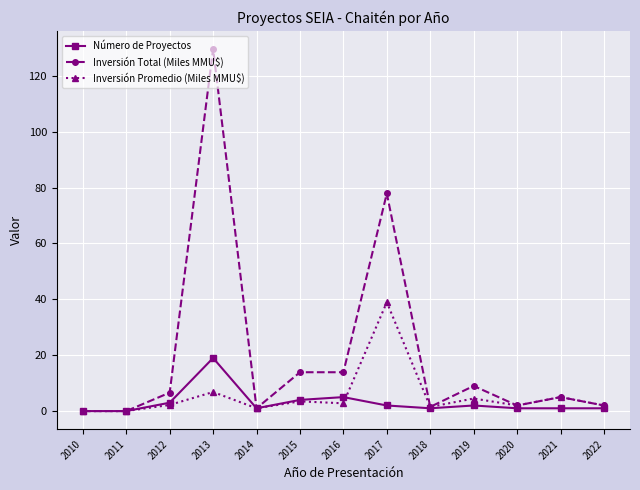

Which series has the largest total across all categories?

Inversión Total (Miles MMU$)